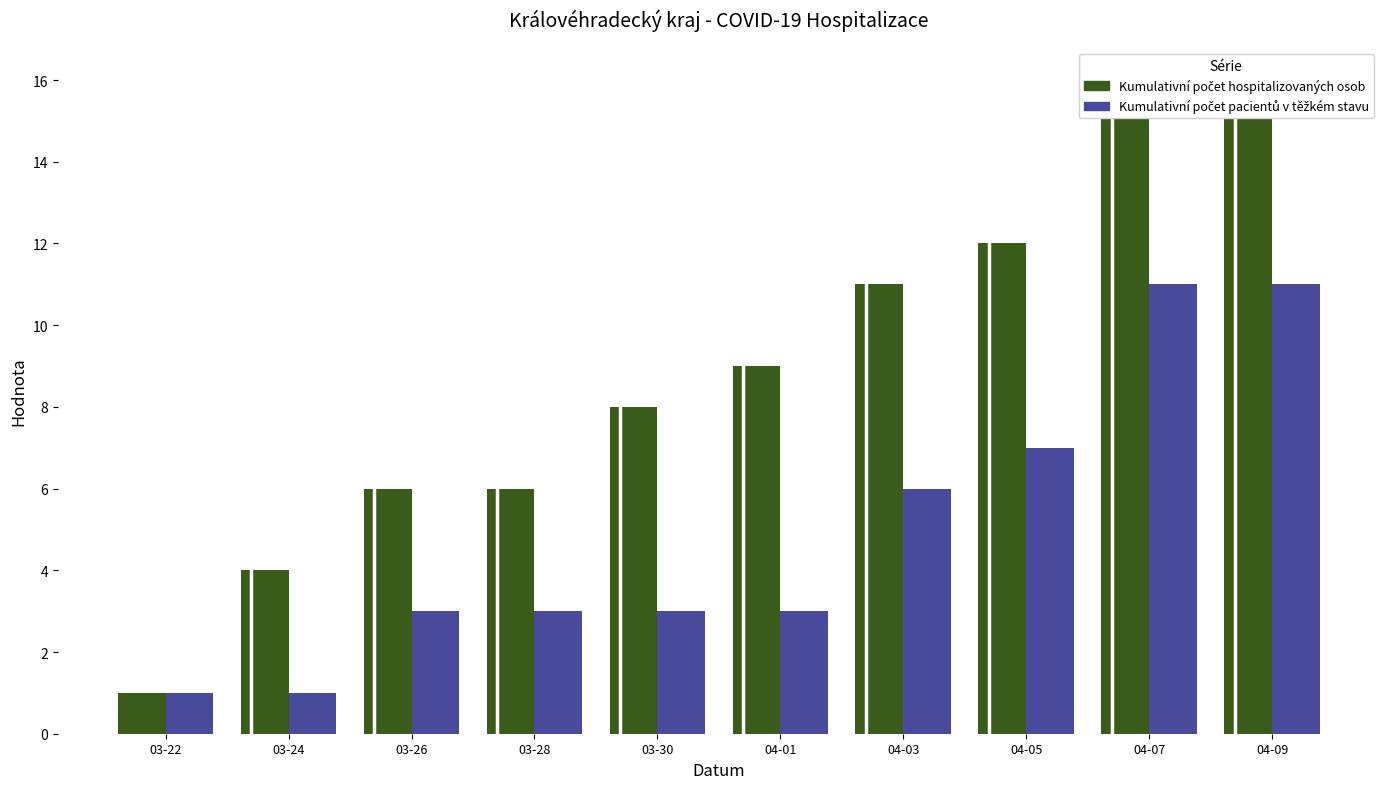

At which label is Kumulativní počet pacientů v těžkém stavu closest to 6?

04-03